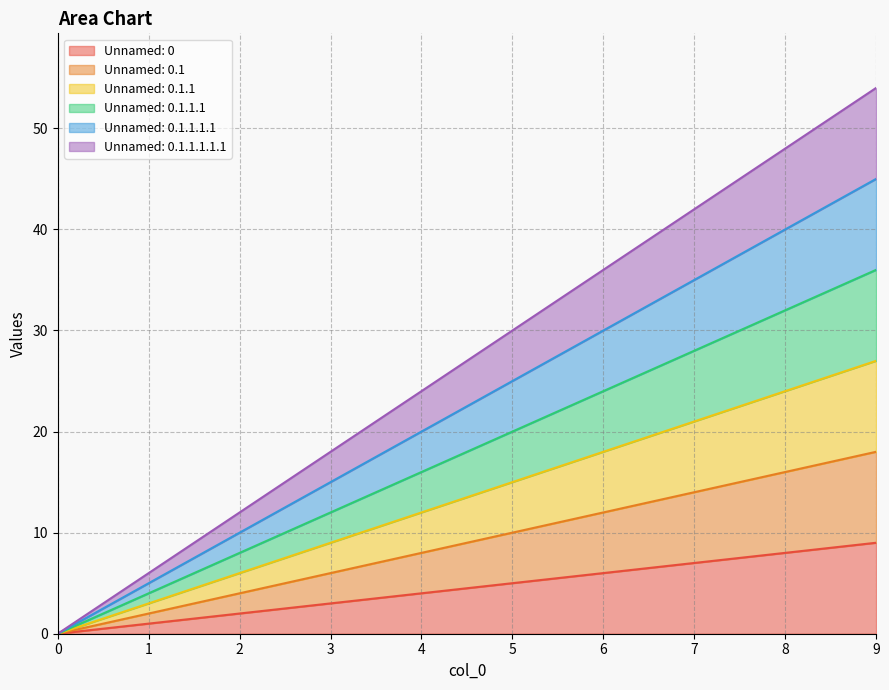

How many data points does each series have?

10